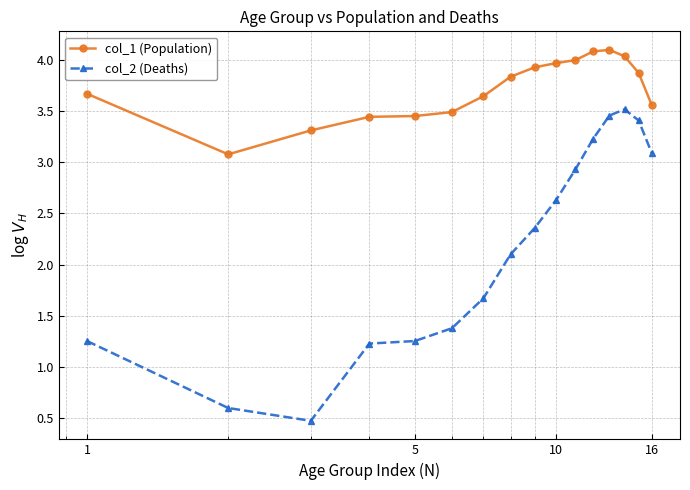

True or false: col_1 (Population) and col_2 (Deaths) intersect in this chart.

False